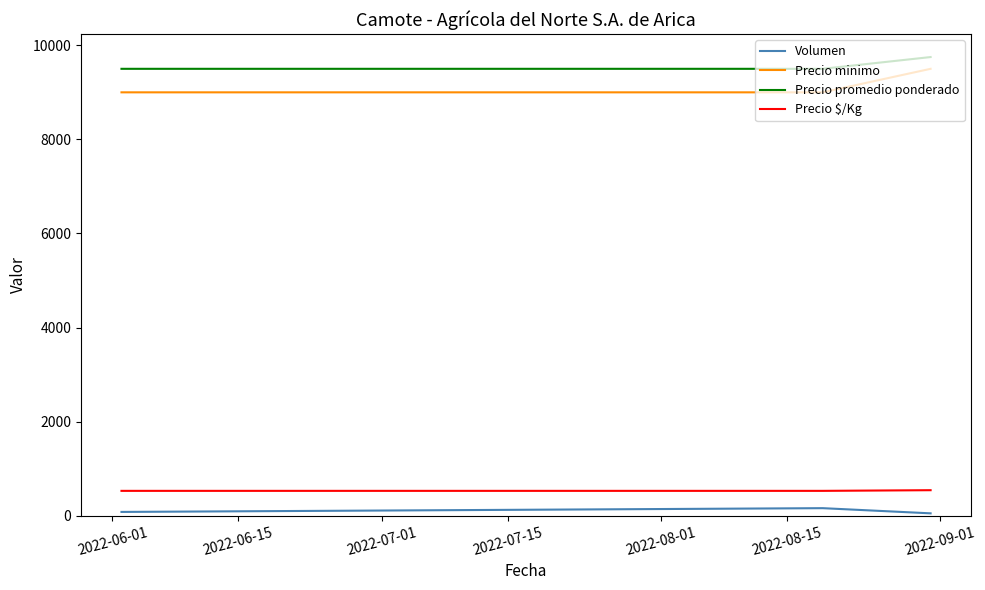

How many lines are shown in the chart?

4